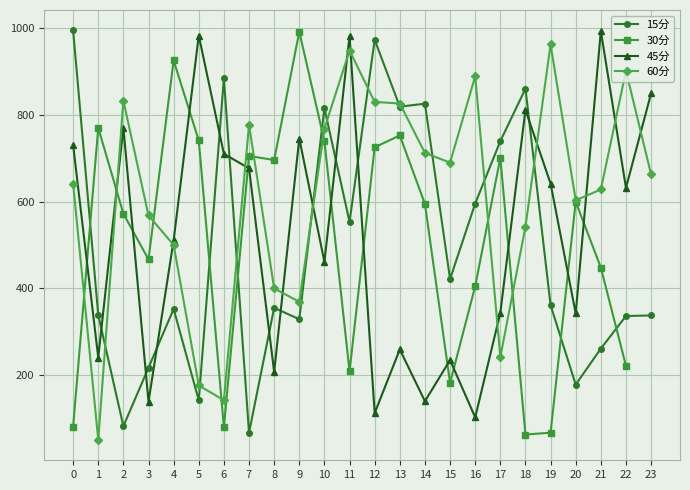

What is the approximate value of 30分 at 11?

207.9